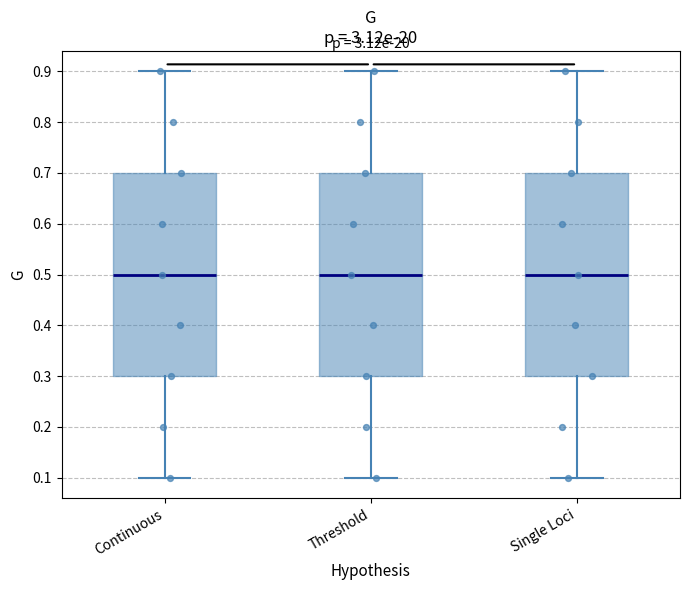

Reading left to right, transcribe this box plot: for each box, give where its median line is, the range the box spans, and where its two whiskers end, as read against the y-axis. The values are not printed on the chart, so give them approximately, as read against the axis.

Continuous: median 0.5, box 0.3 to 0.7, whiskers 0.1 to 0.9
Threshold: median 0.5, box 0.3 to 0.7, whiskers 0.1 to 0.9
Single Loci: median 0.5, box 0.3 to 0.7, whiskers 0.1 to 0.9